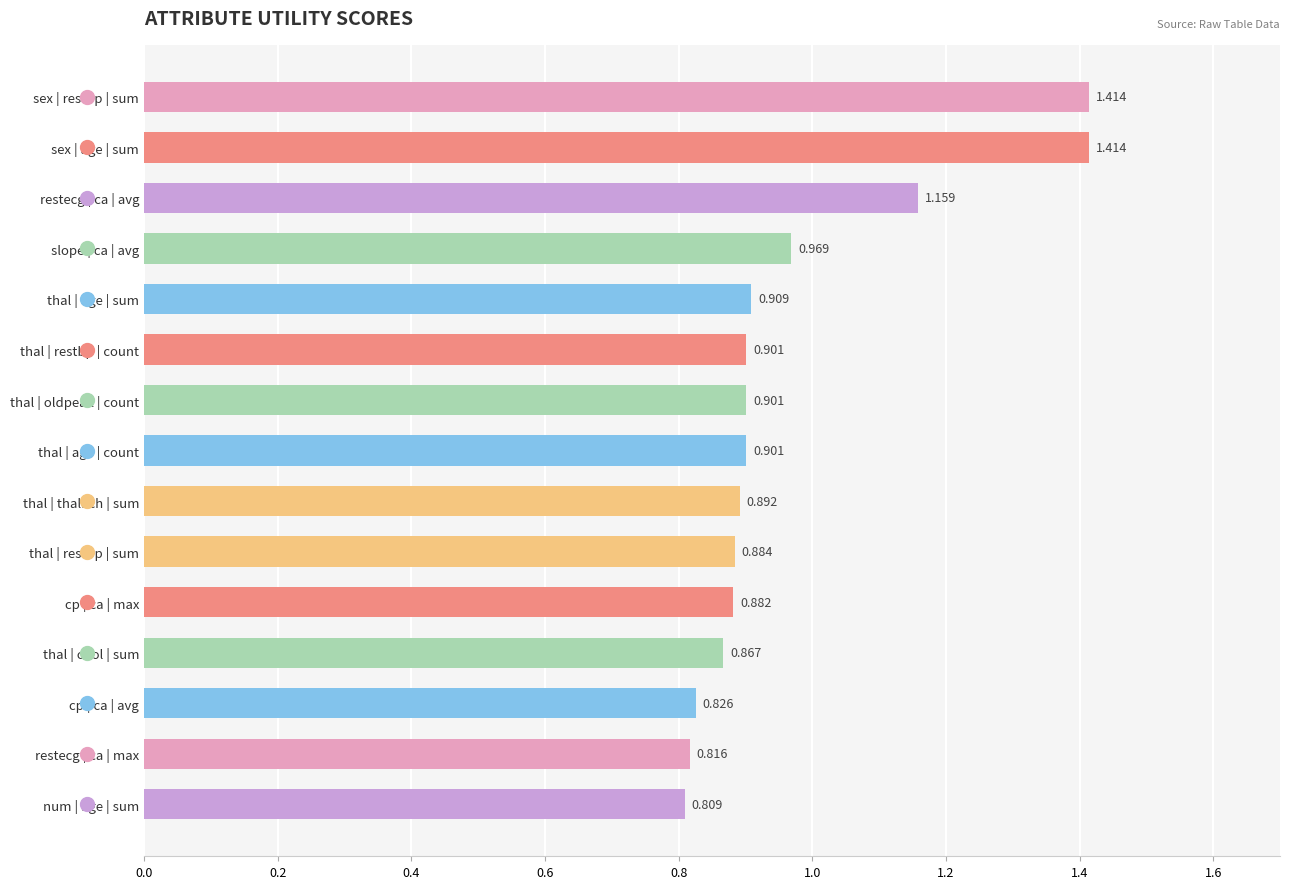

What is the difference between the maximum and minimum values?

0.6